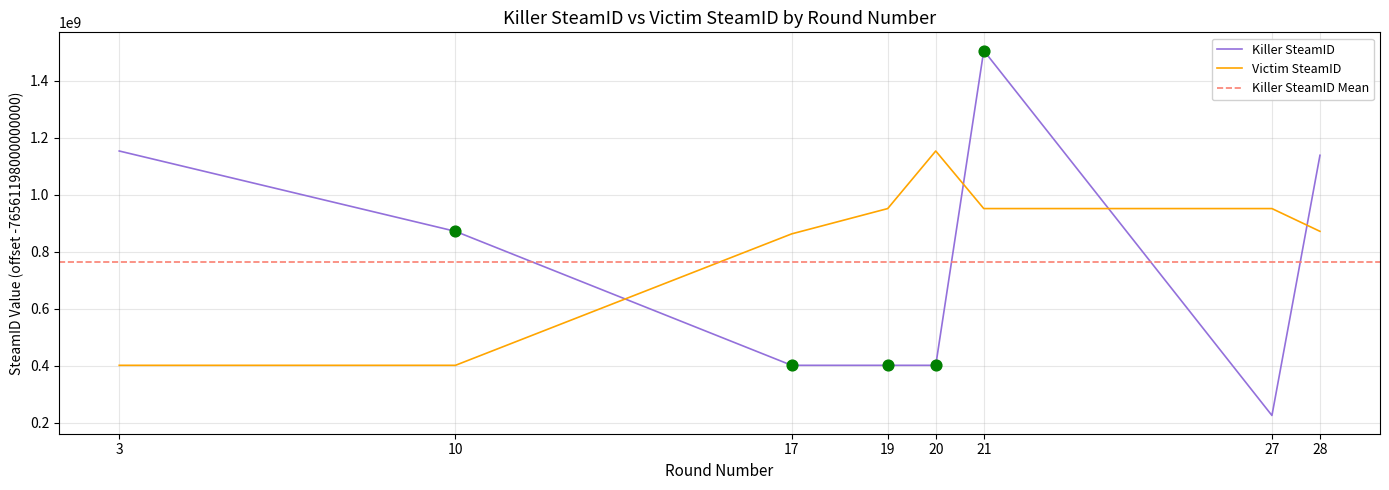

What is the total value across all series at 10?

1273580583